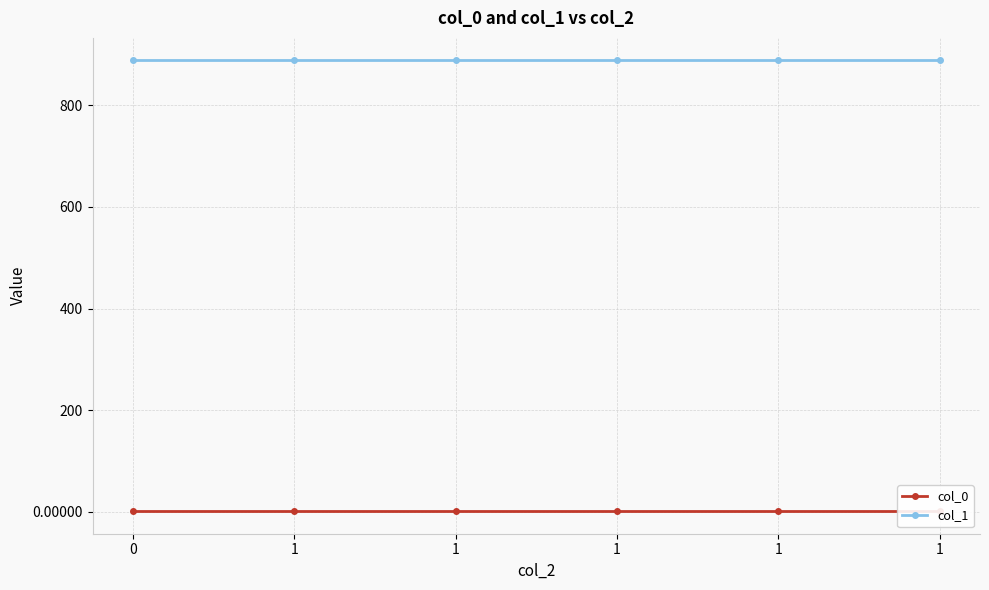

What is the sum of the col_1 values at 1 and 0?

1777.3